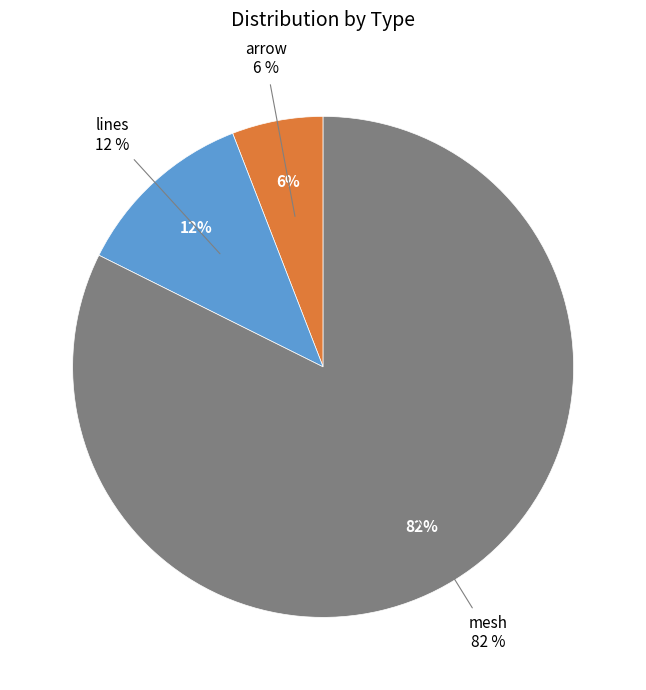

Rank the categories by value from highest to lowest.

mesh, lines, arrow